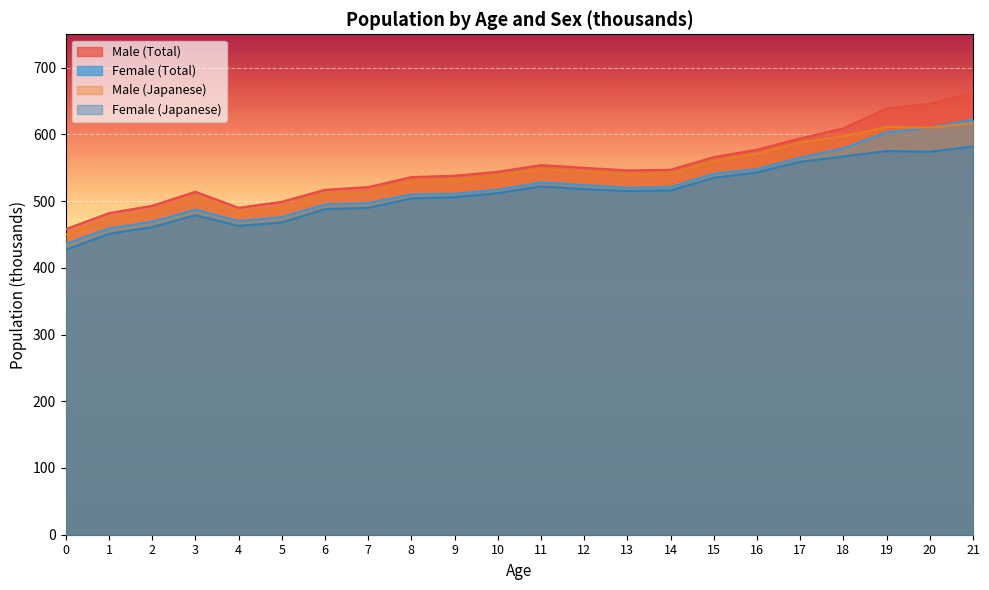

True or false: Male (Japanese) and Female (Japanese) intersect in this chart.

False